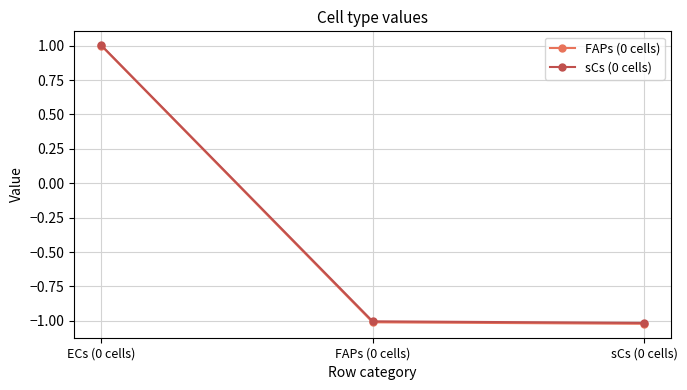

Does the chart display data point markers on the line(s)?

Yes